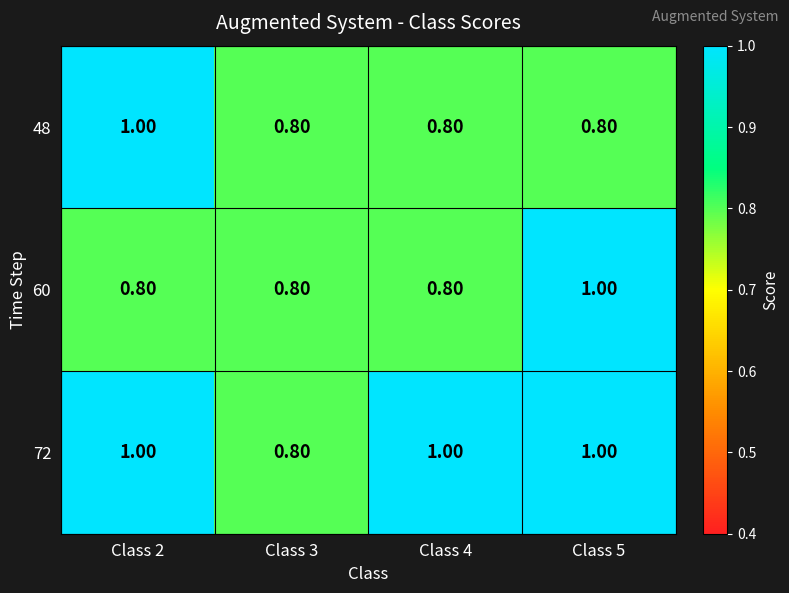

Which series changed the most between Class 4 and Class 5?

60